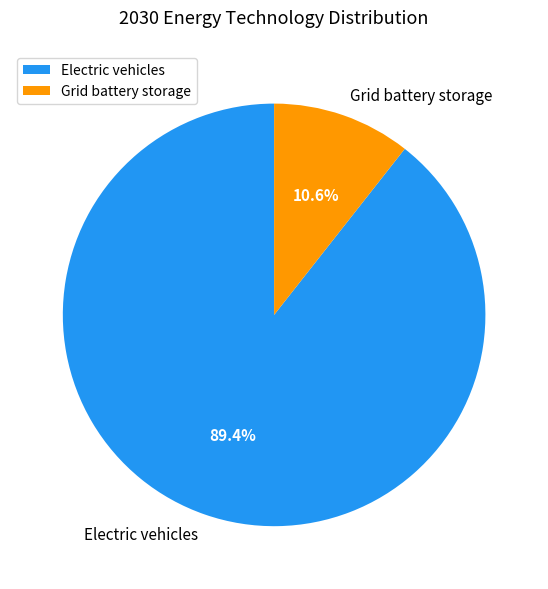

Which has a higher value, Grid battery storage or Electric vehicles?

Electric vehicles